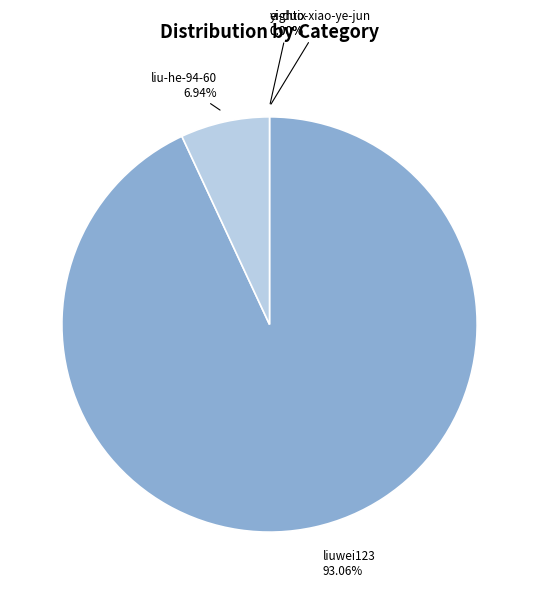

To the nearest percent, what portion does liuwei123 represent?

93%